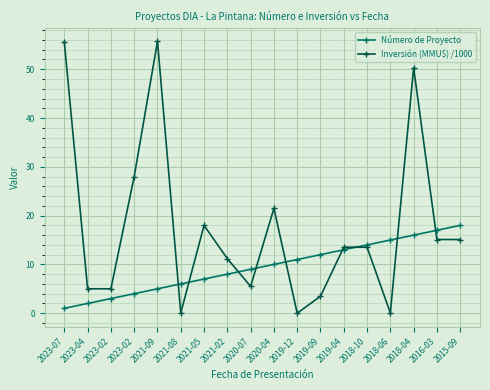

What are all the series names shown in the legend?

Número de Proyecto, Inversión (MMU$) /1000